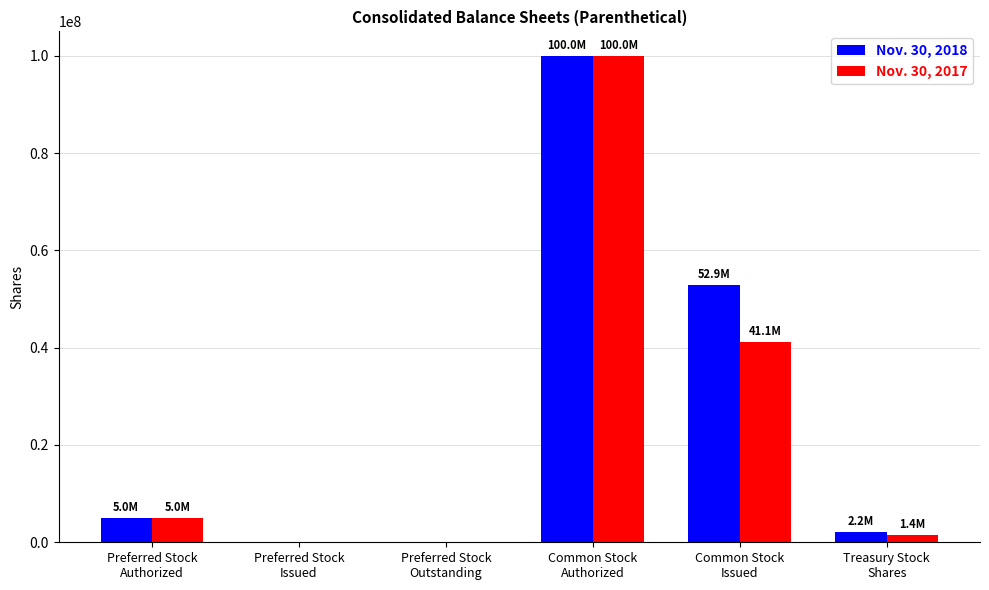

How many distinct data groups are displayed?

2